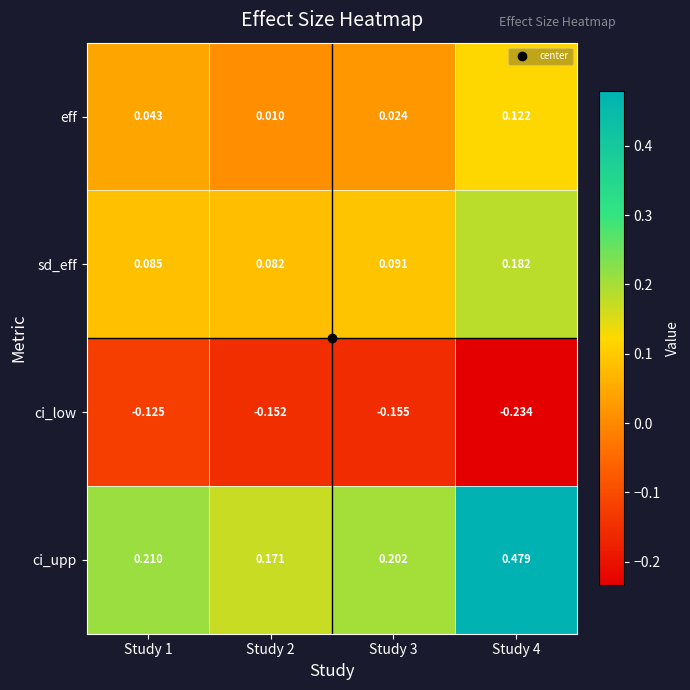

Which series changed the most between Study 1 and Study 2?

ci_upp